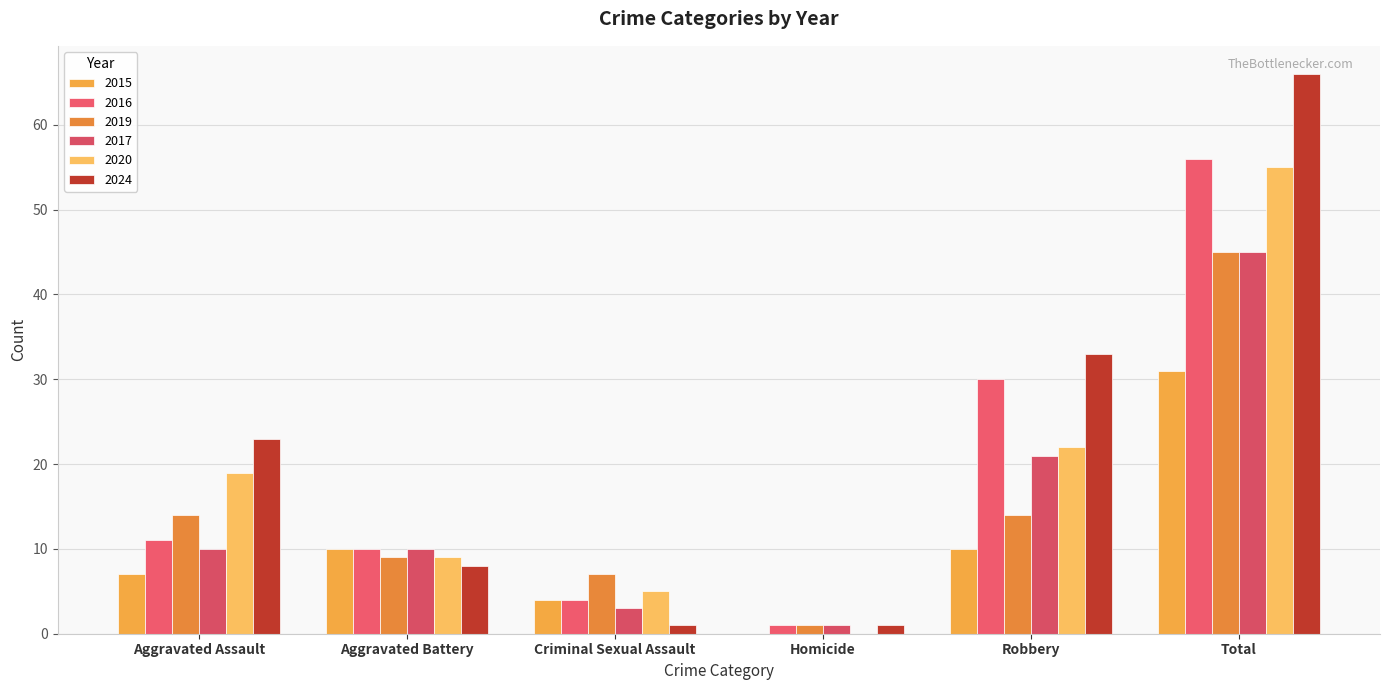

What is the spread (max minus min) of values at Aggravated Battery?

2